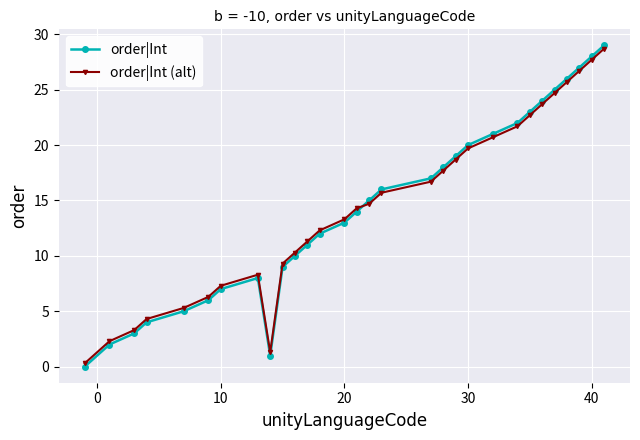

Does the chart have visible grid lines?

Yes